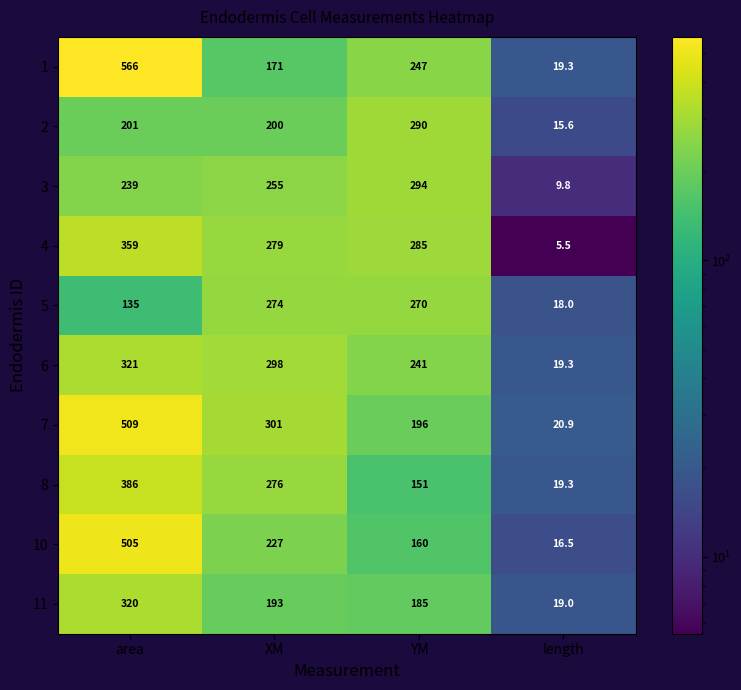

Between area and XM, which series saw the biggest shift?

1